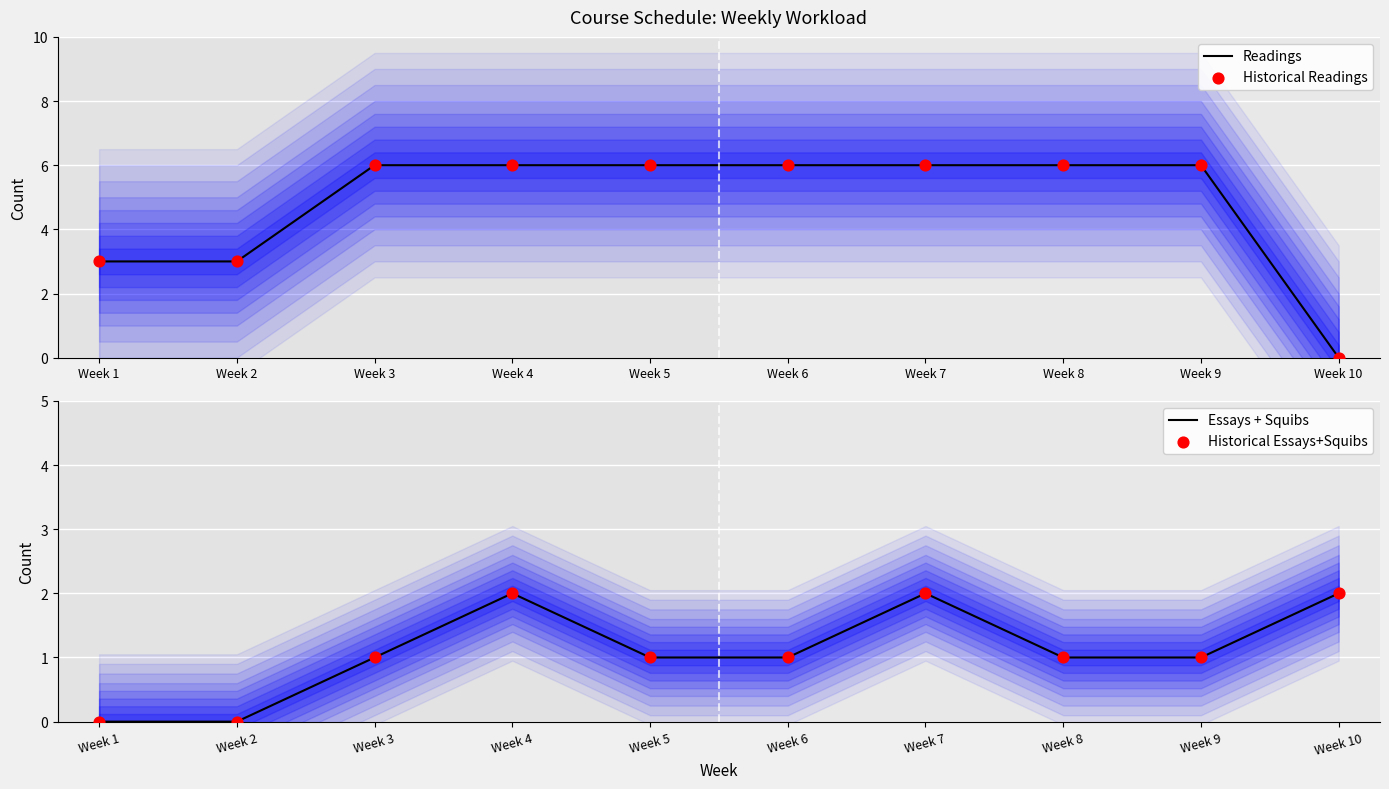

Which series has the widest spread of Y values?

Readings